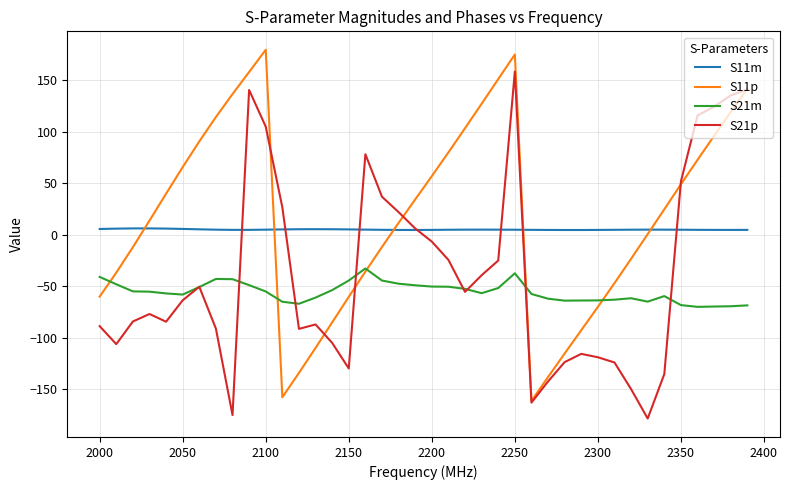

List the series in order of their overall mean, lowest first.

S21m, S21p, S11m, S11p